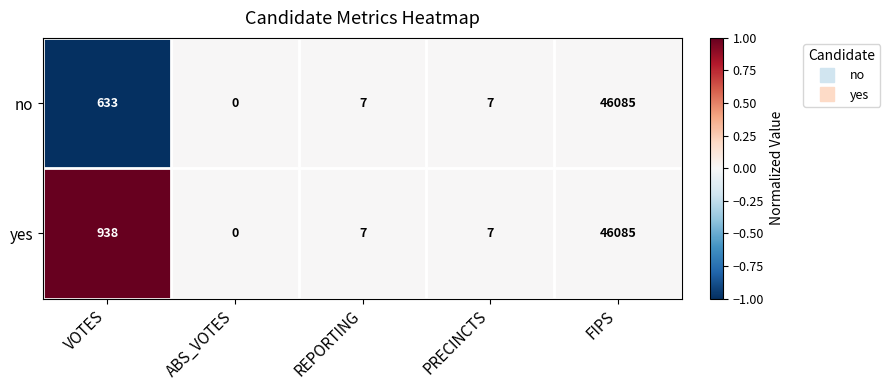

At which category is the sum across all series the highest?

FIPS